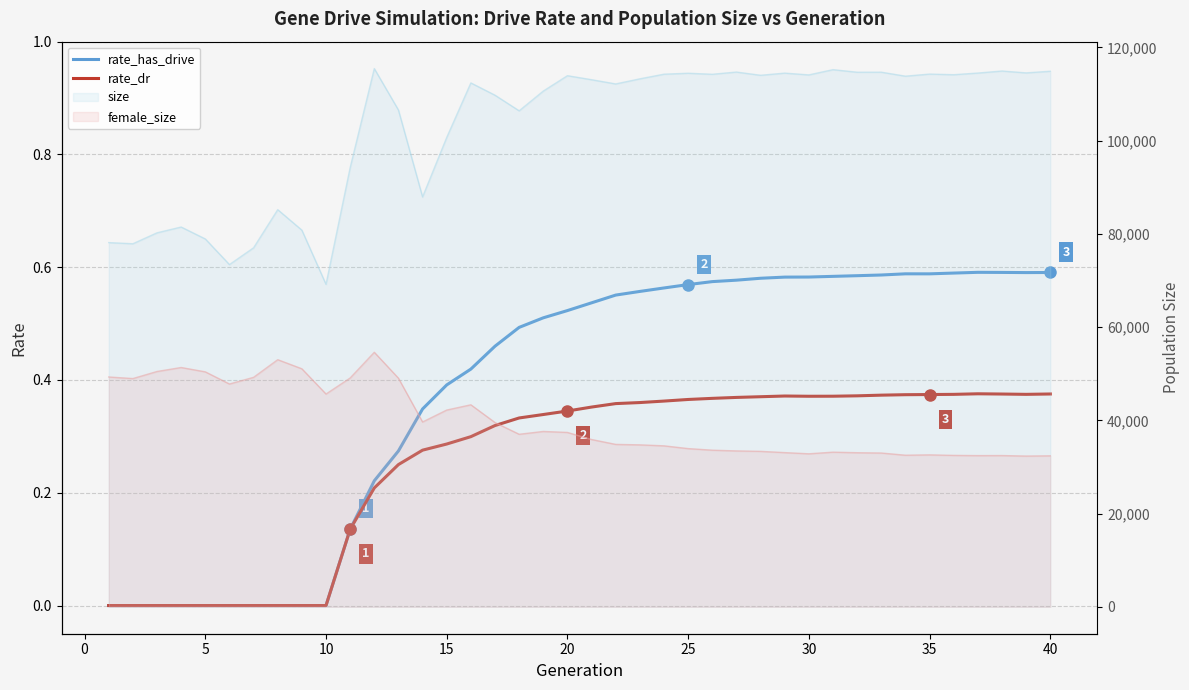

True or false: rate_has_drive and rate_dr cross at least once.

False